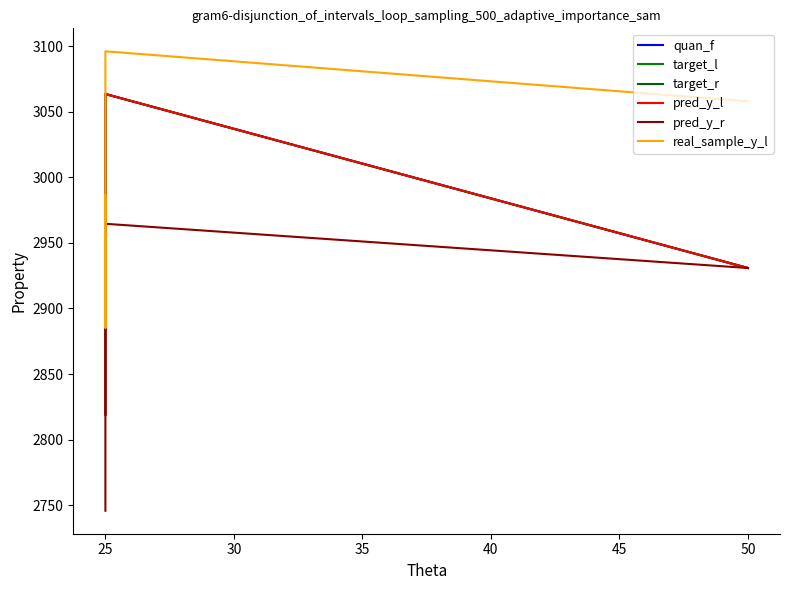

What is the maximum value shown in the chart?

3096.0